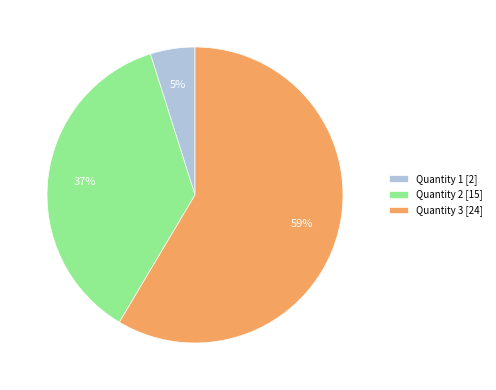

Which has a higher value, Quantity 3 [24] or Quantity 1 [2]?

Quantity 3 [24]